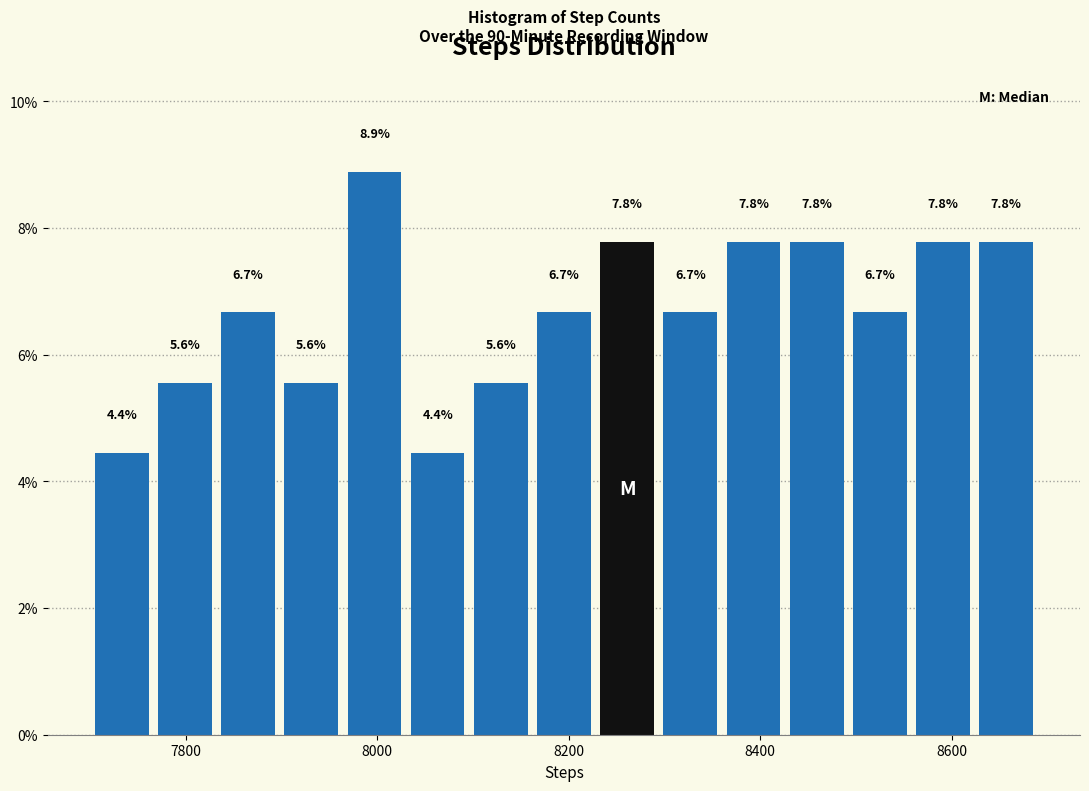

Around what value on the x-axis is the tallest bar? Give the approximate position of its centre, as read against the axis.

8000